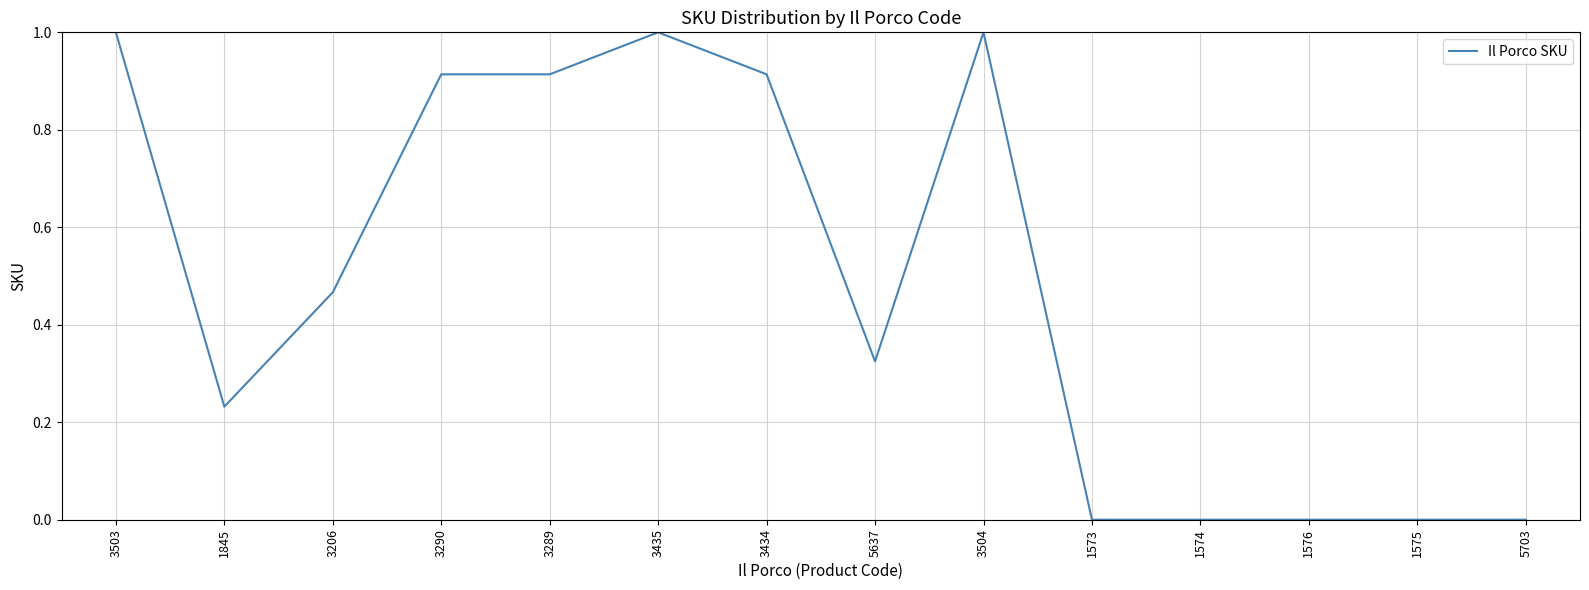

What is the difference between the maximum and minimum values?

1.0